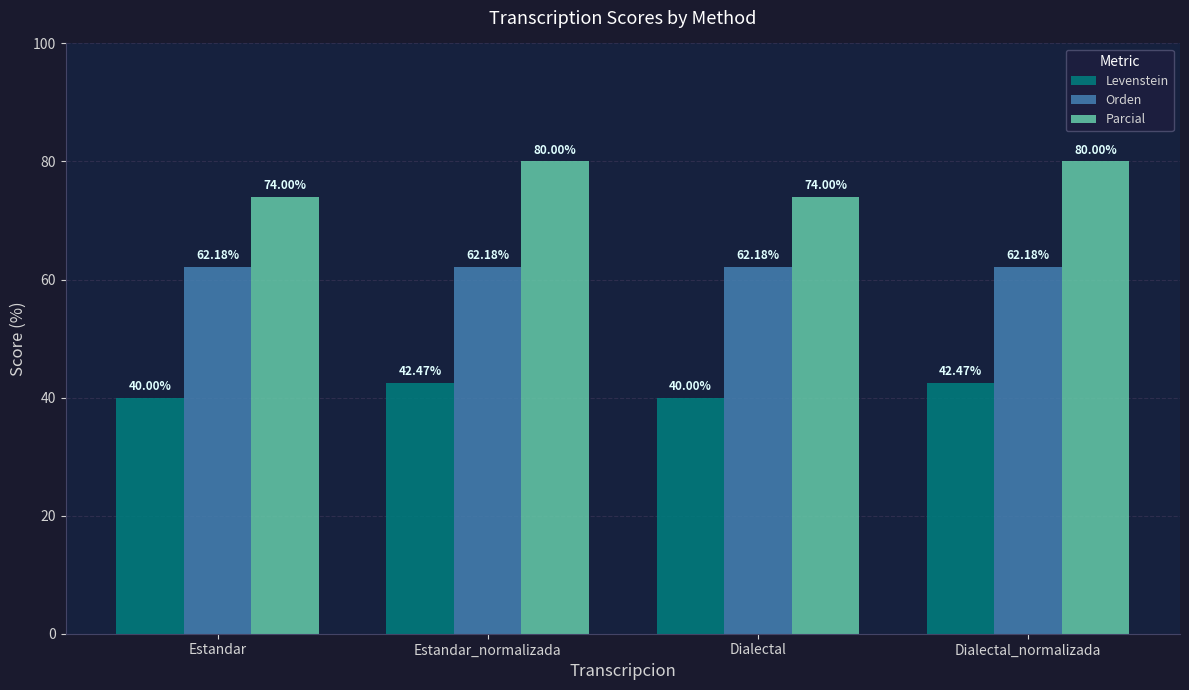

At how many categories does at least one series exceed 54?

4